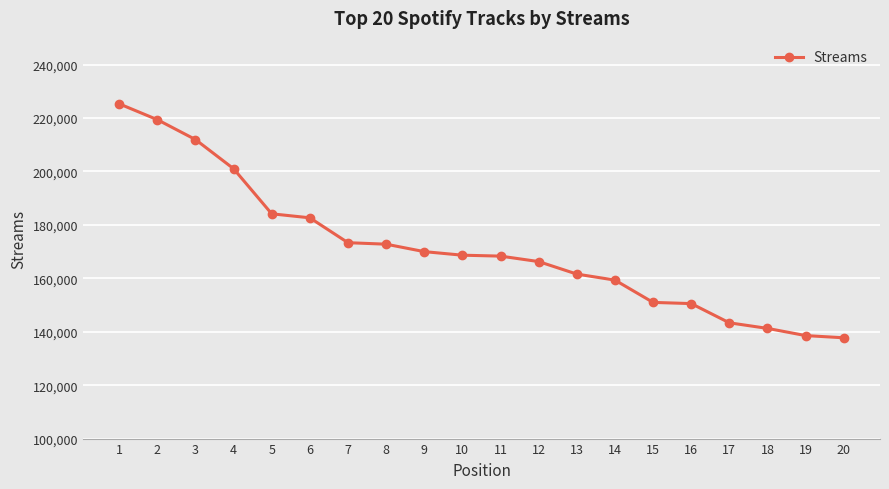

What is the maximum value shown in the chart?

225317